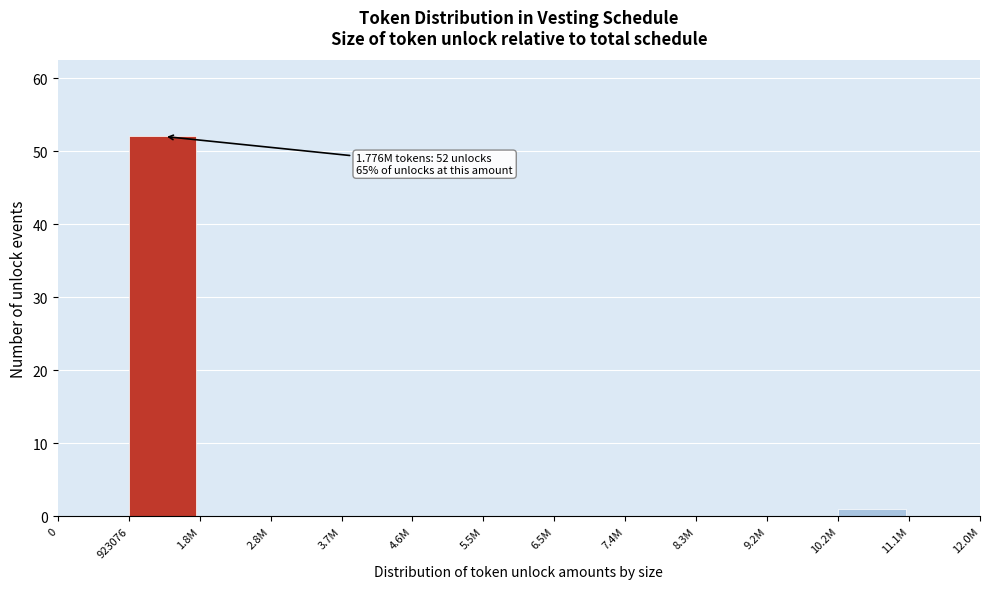

Reading left to right, list all the values displayed in this chart.

0=0	923076=52	1.8M=0	2.8M=0	3.7M=0	4.6M=0	5.5M=0	6.5M=0	7.4M=0	8.3M=0	9.2M=0	10.2M=1	11.1M=0